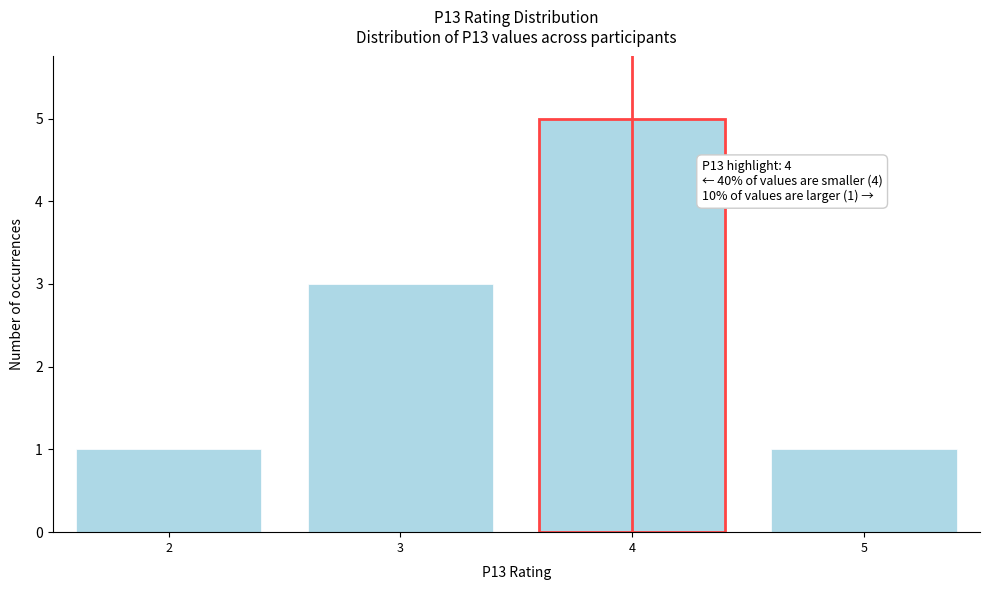

Reading left to right, extract all data points from this chart.

1	3	5	1